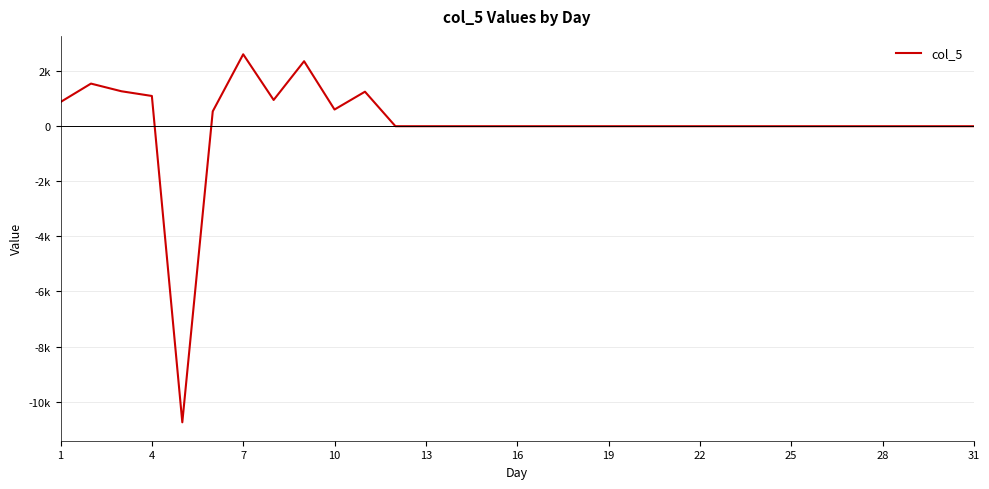

What is the maximum value shown in the chart?

2611